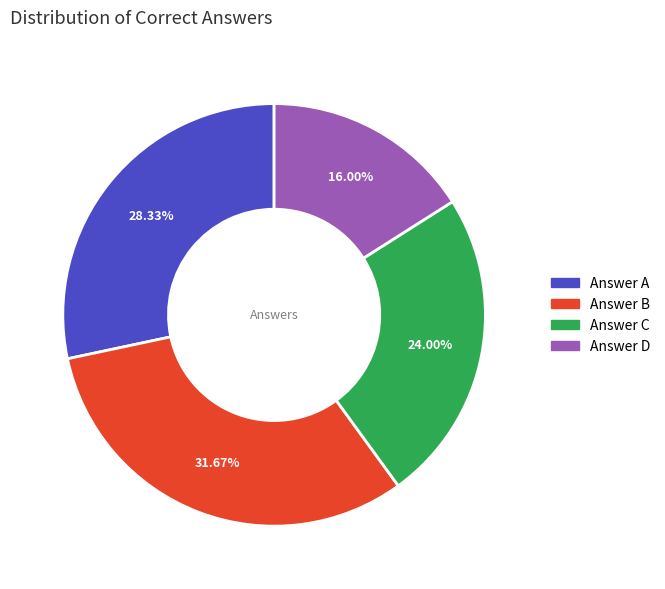

To the nearest percent, what is the average slice percentage?

25%